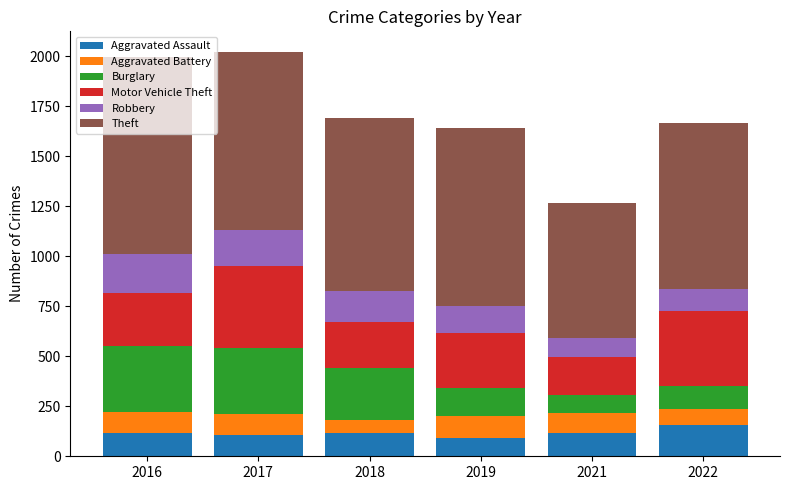

The Aggravated Assault series shows 92 at 2019. True or false?

True